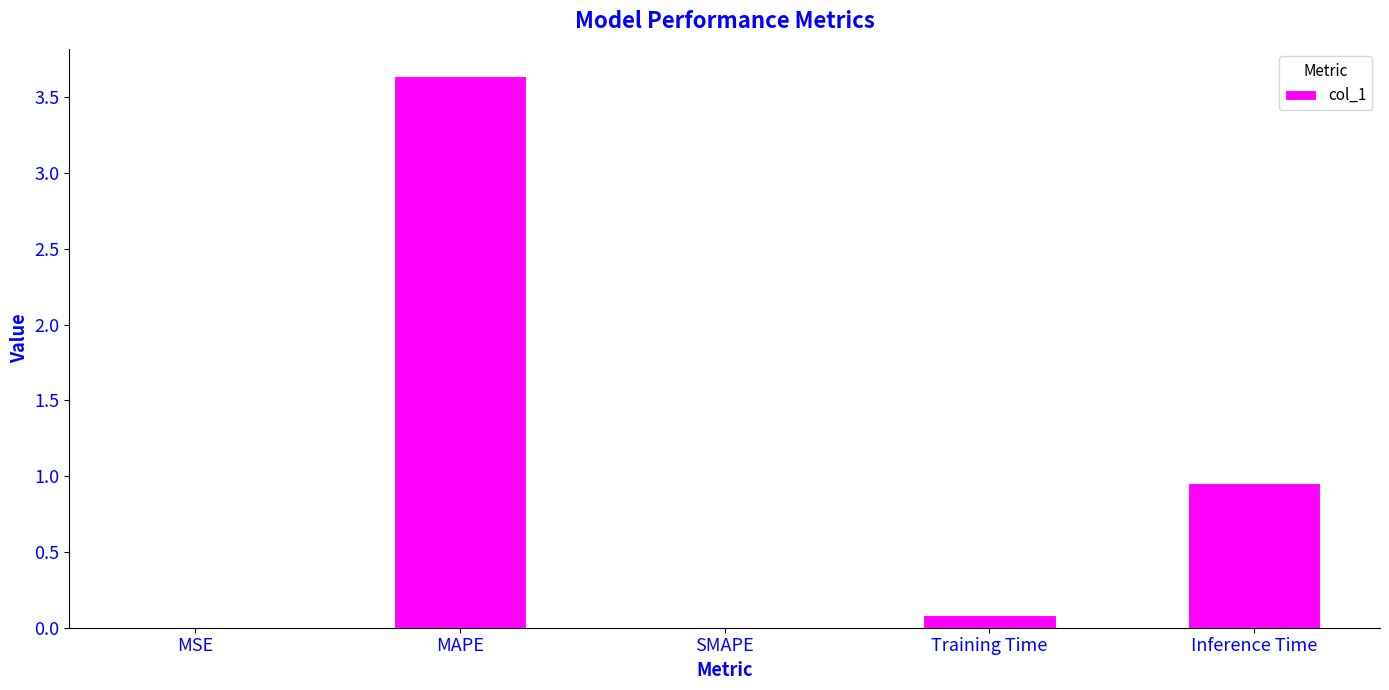

The value at SMAPE is -1.3. True or false?

False